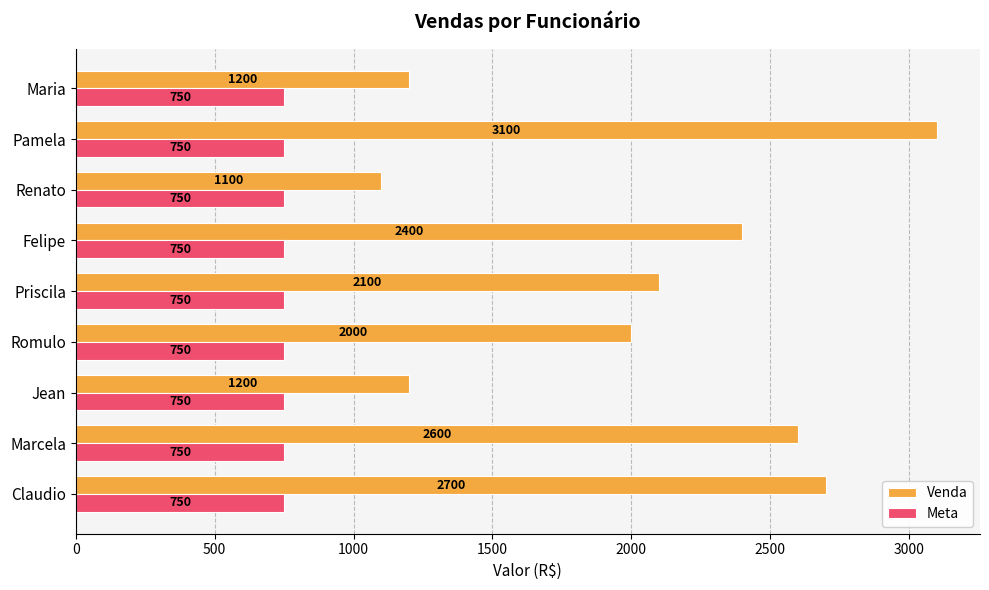

True or false: Meta has a value of 750 at Jean.

True